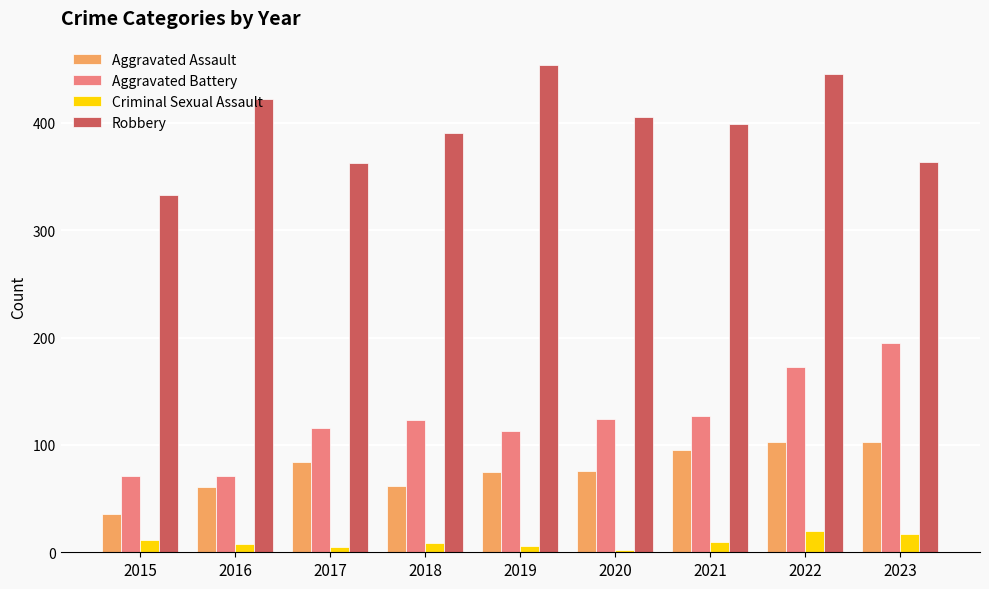

What value does the Robbery series have at 2021, to the nearest 10?

400